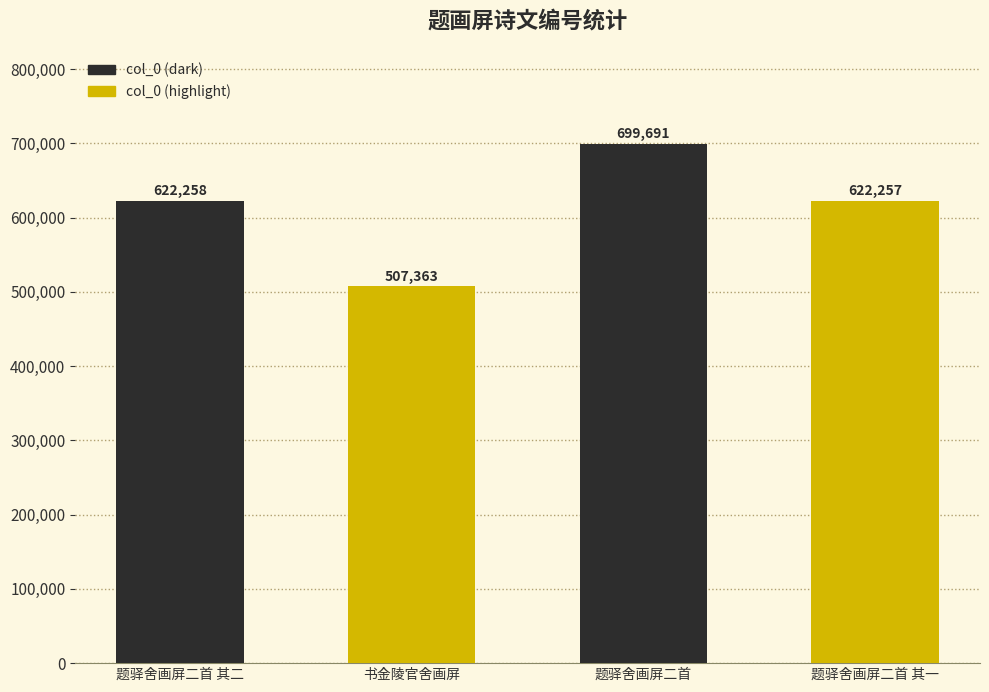

How many series are shown in this chart?

1